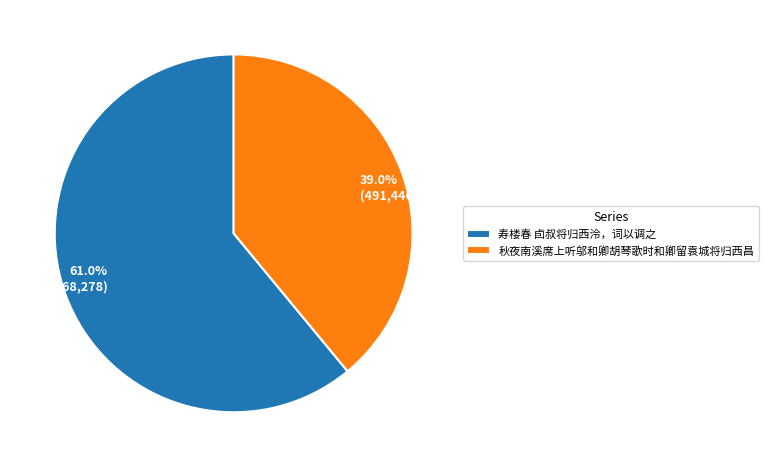

How many segments does this pie chart have?

2